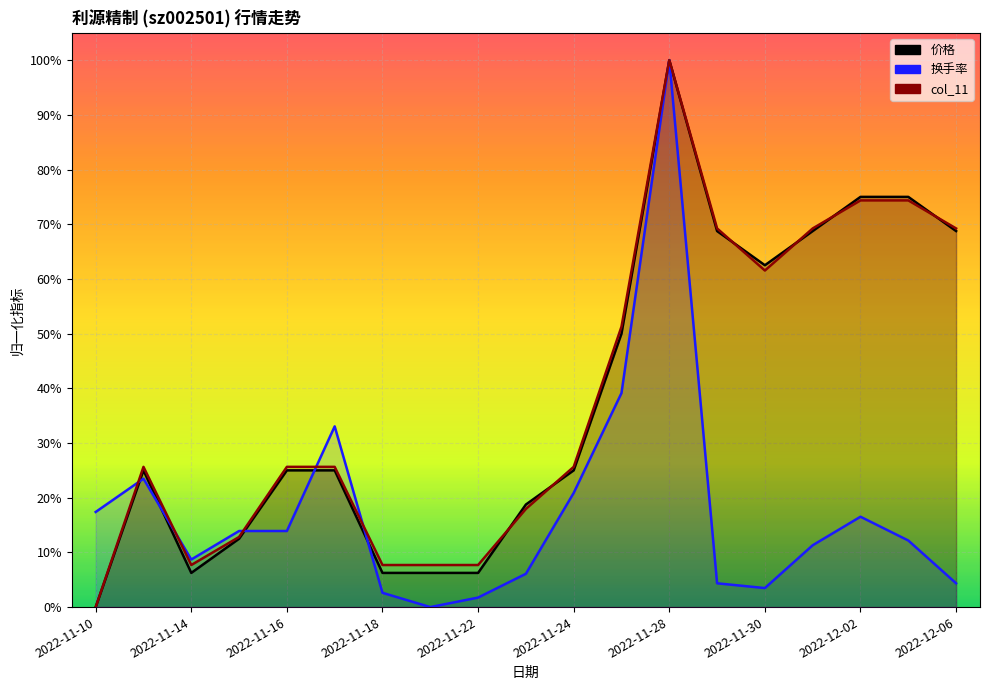

At which label is col_11 (线) closest to 0?

2022-11-10